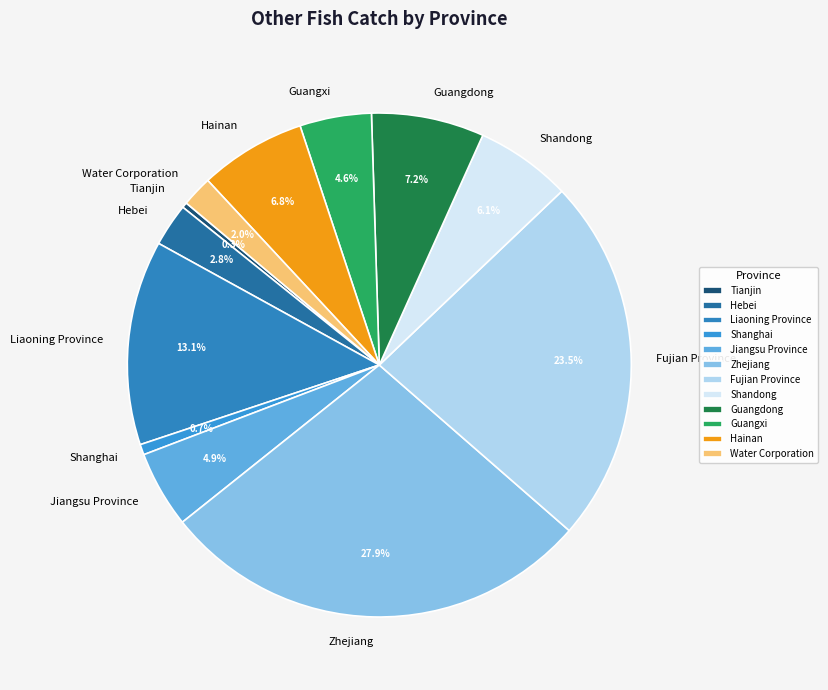

Is there a majority slice in this chart?

No